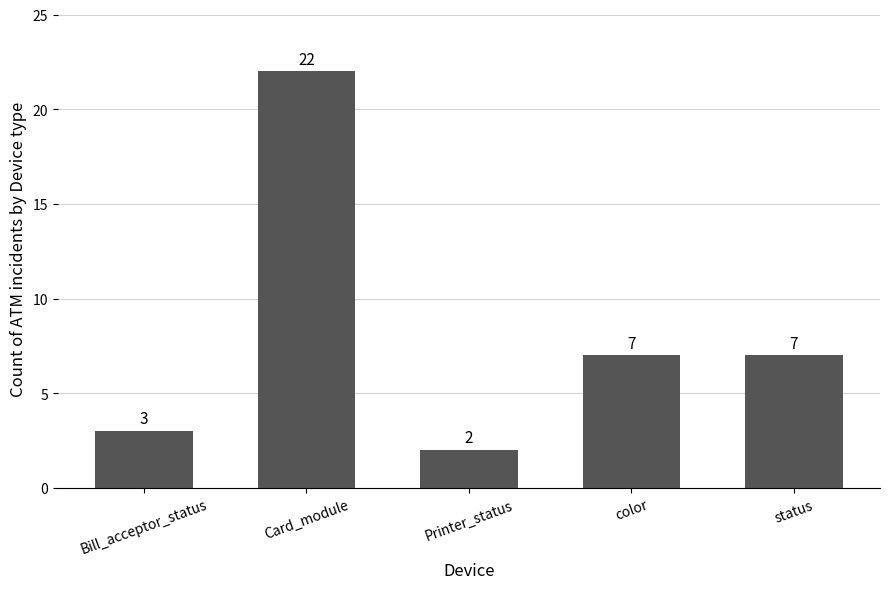

What is the maximum value shown in the chart?

22